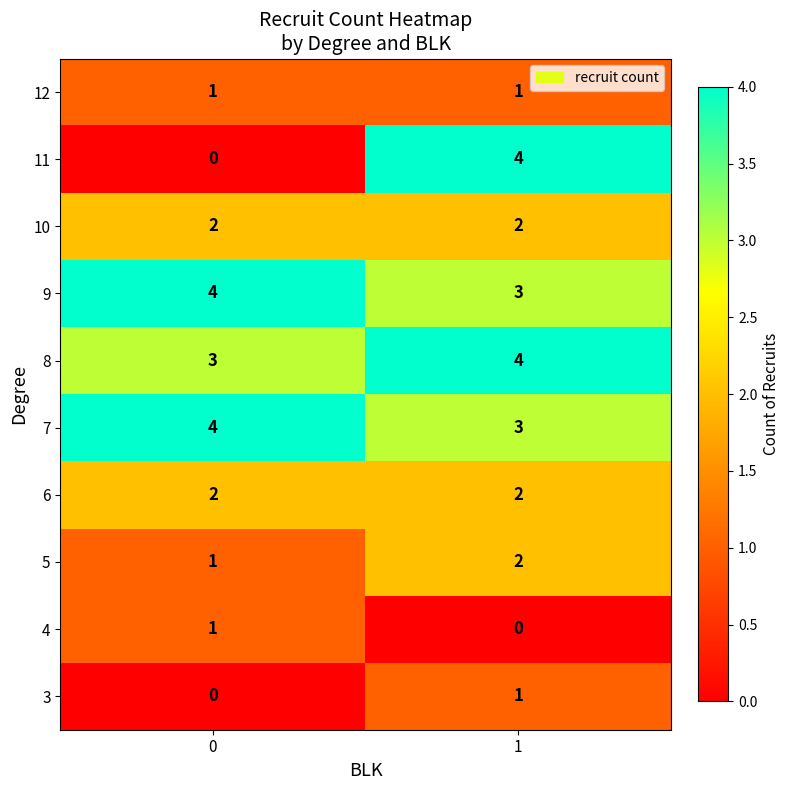

What is the sum of the 7 values at 1 and 0?

7